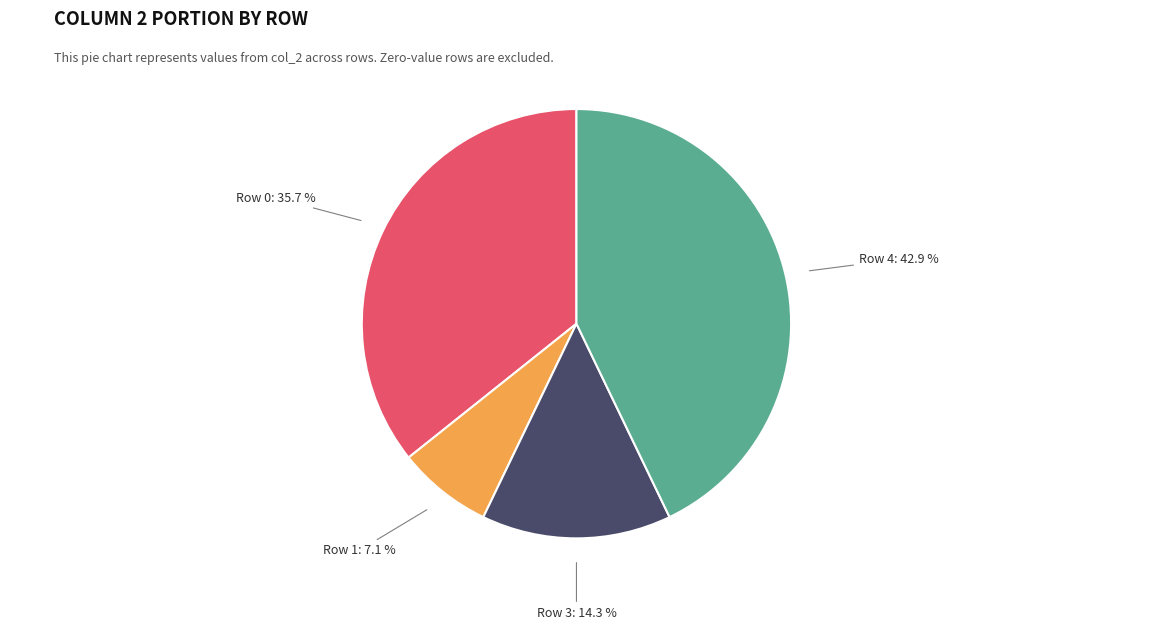

Does any single category account for the majority?

No